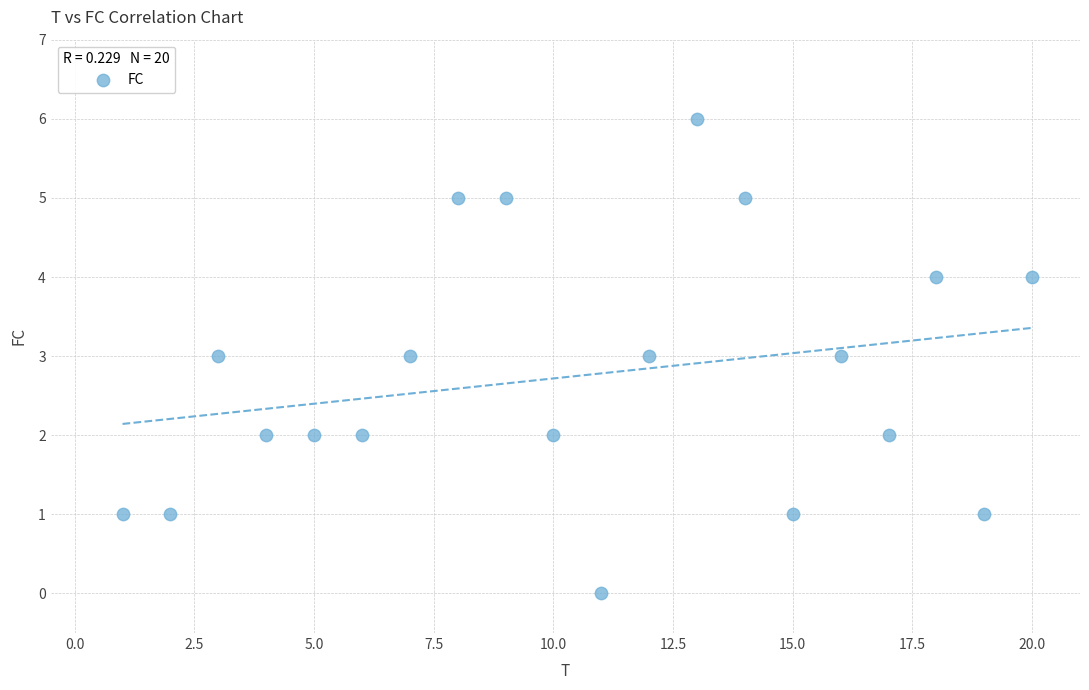

What is the range of X values (max minus min)?

19